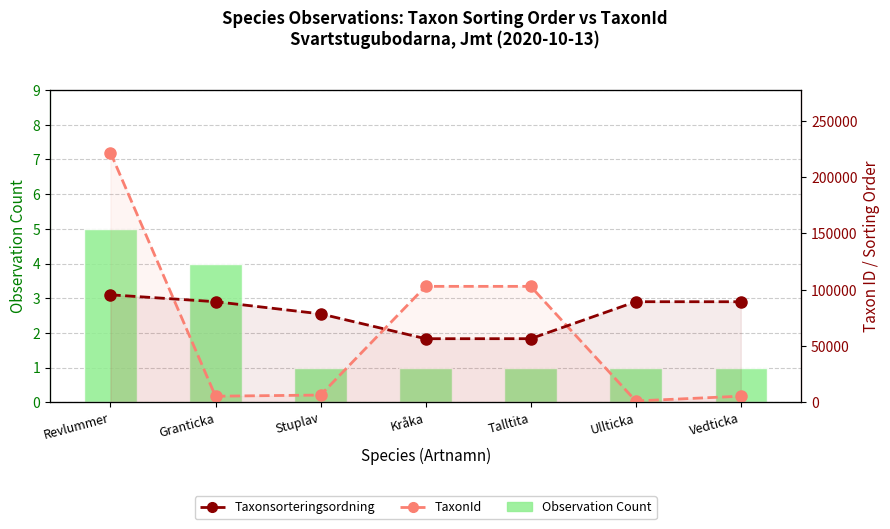

What position from the left is Ullticka?

6